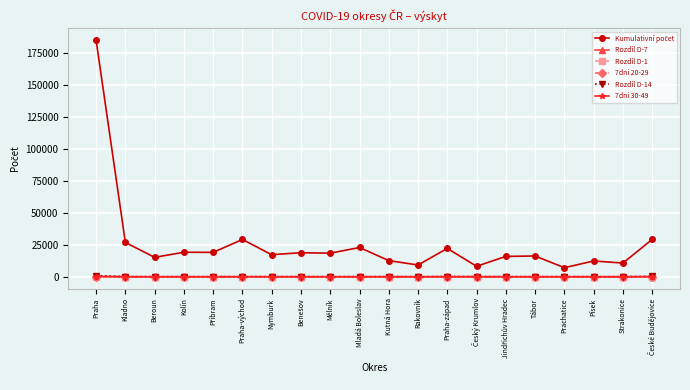

Does the chart have visible grid lines?

Yes